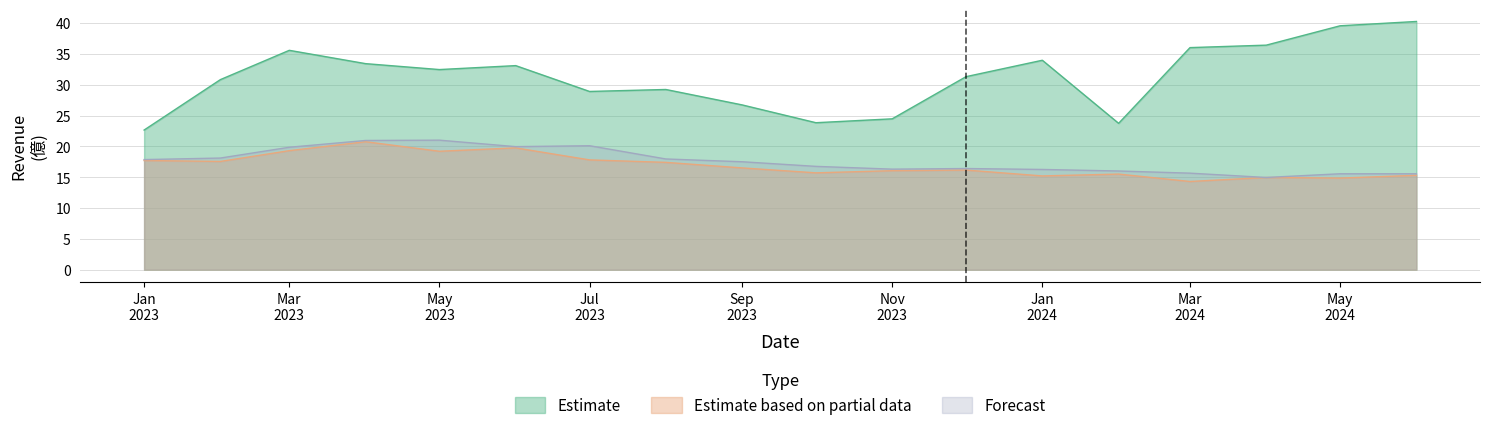

Where is Estimate nearest to the value 31?

2023-02